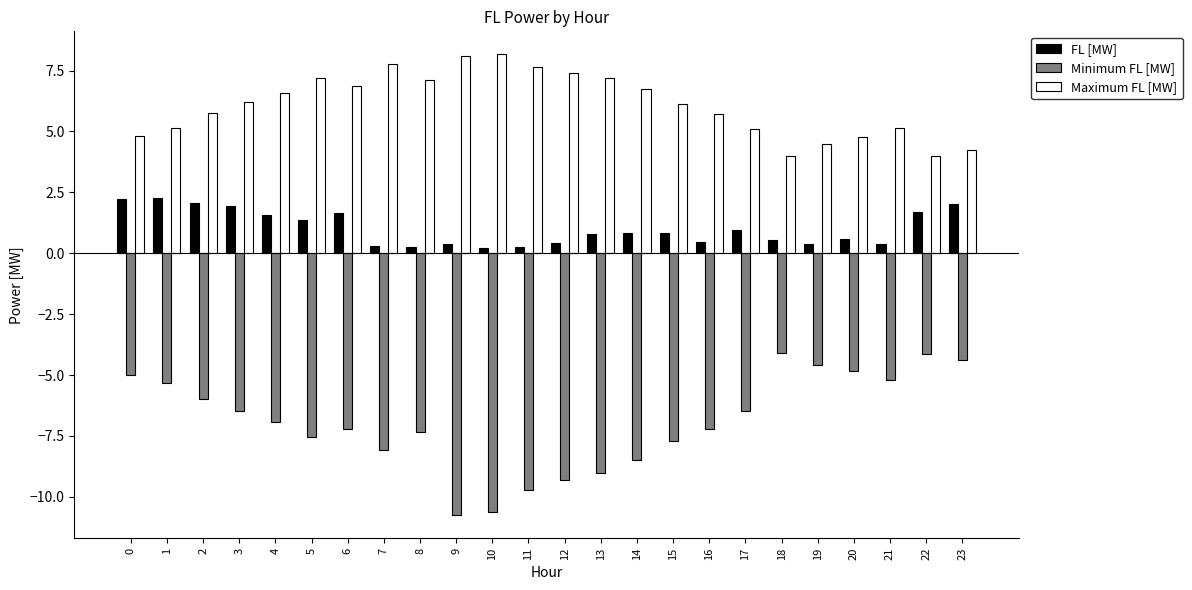

What is the greatest value displayed?

8.2